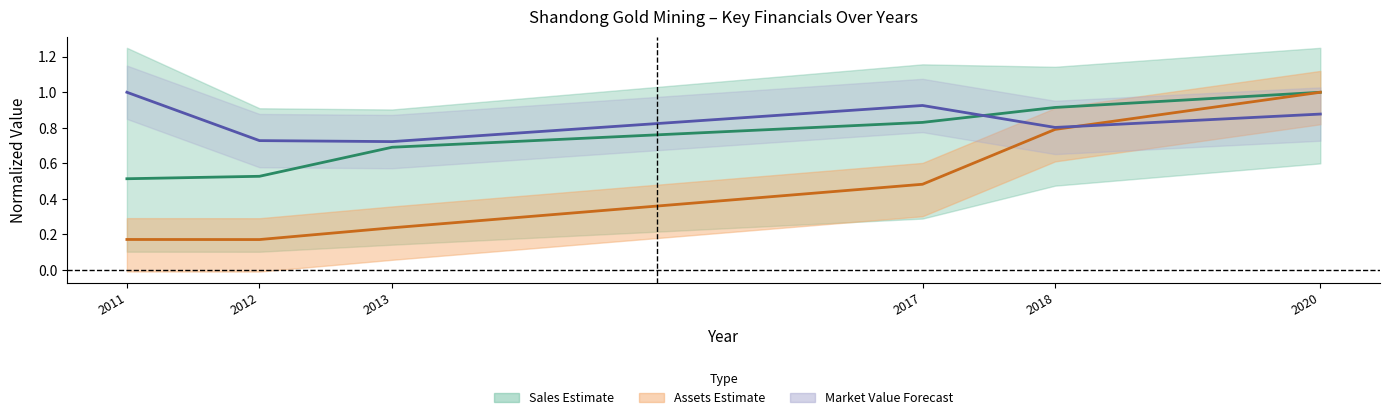

At which category does Market Value reach its first local valley?

2013